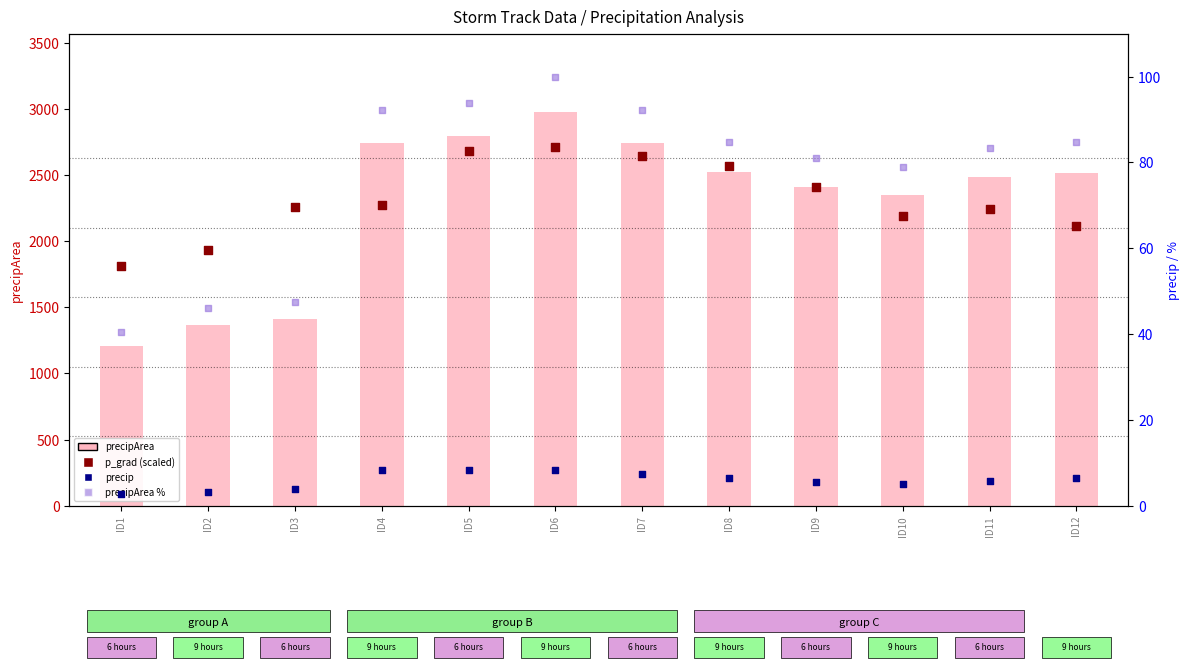

Which series reaches the minimum Y coordinate?

precip